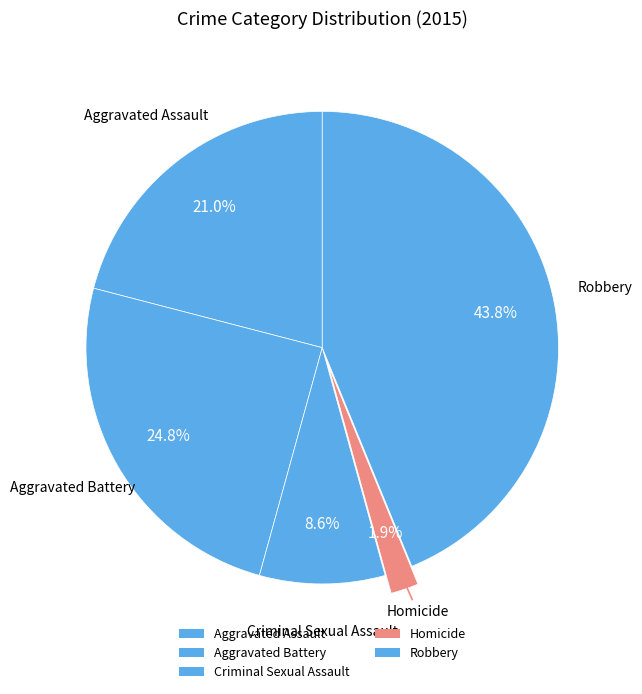

Is there a majority slice in this chart?

No